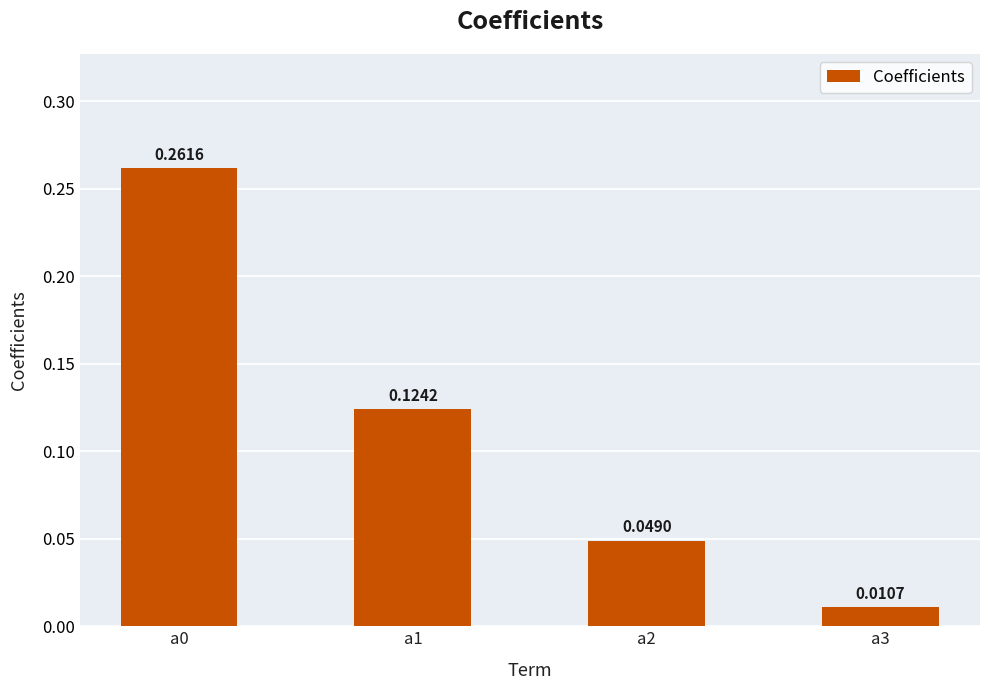

Which has a higher value, a2 or a3?

a2